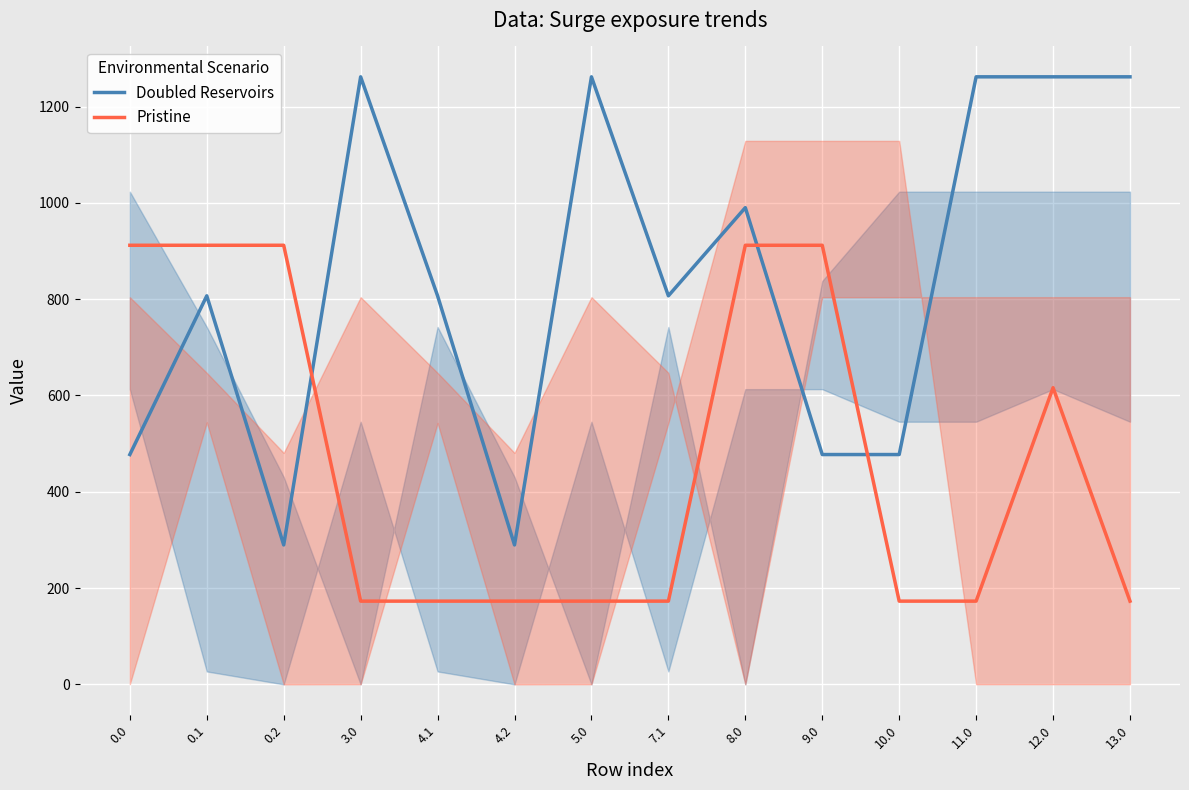

What is the sum of the Pristine values at 0.1 and 8.0?

1823.7